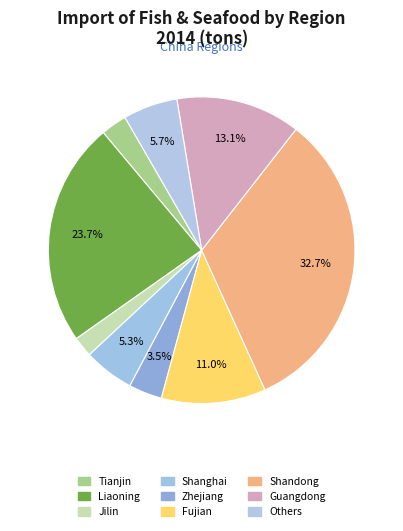

How many segments does this pie chart have?

9